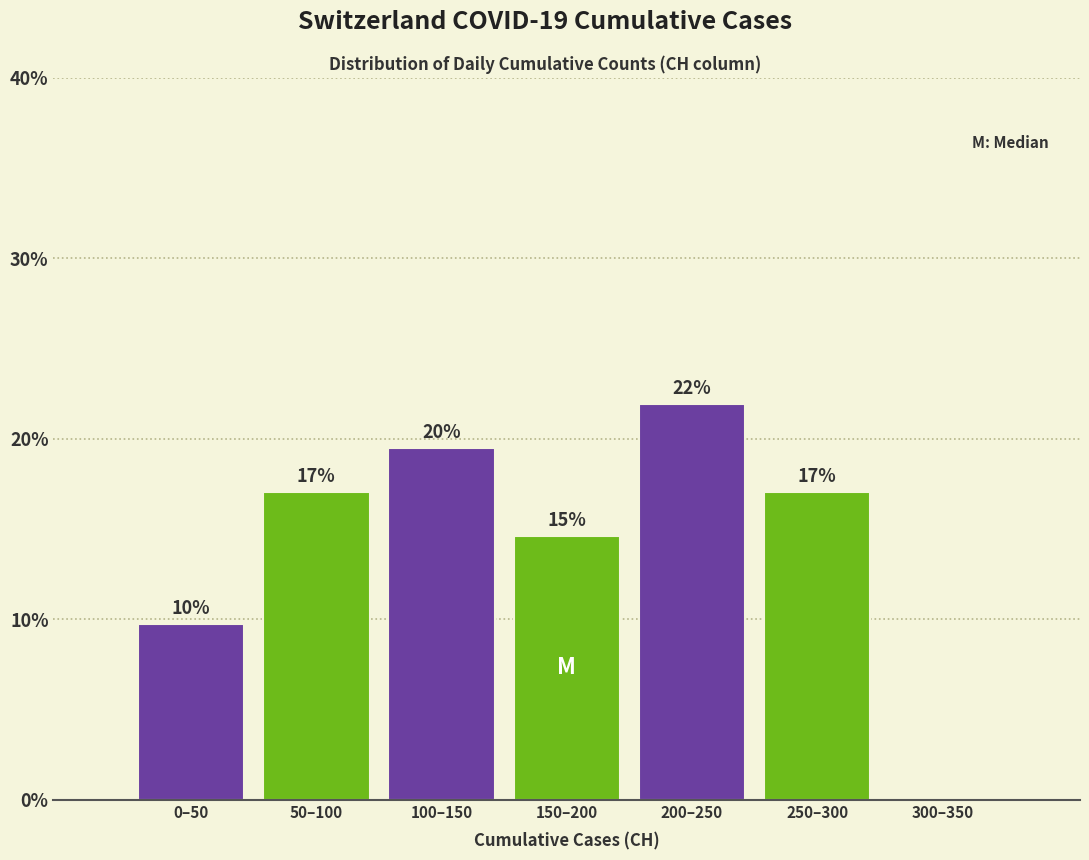

What is the greatest value displayed?

22.0